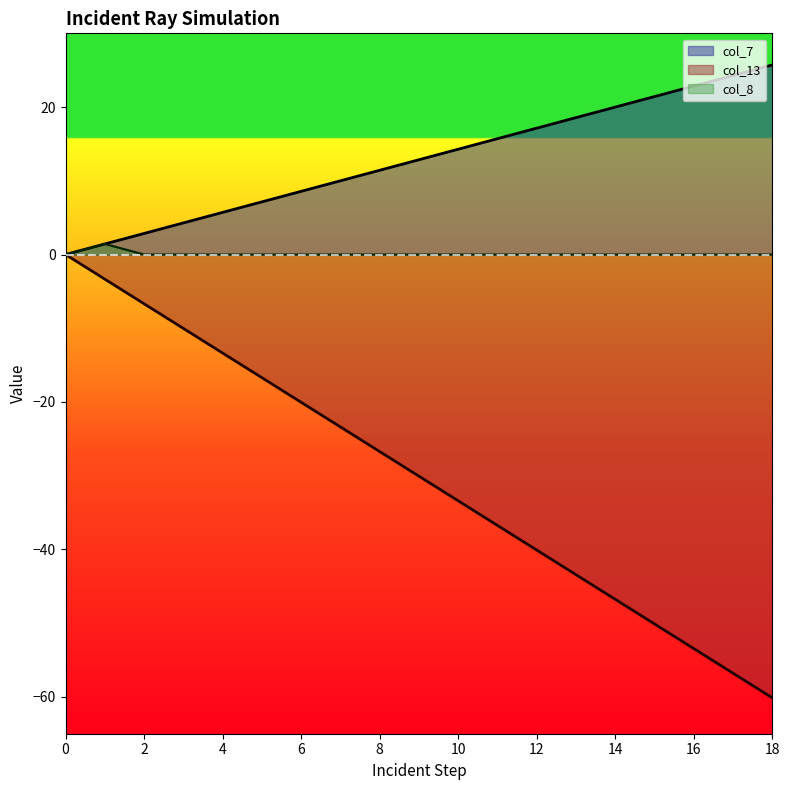

List the series in order of their overall mean, highest first.

col_7, col_8, col_13